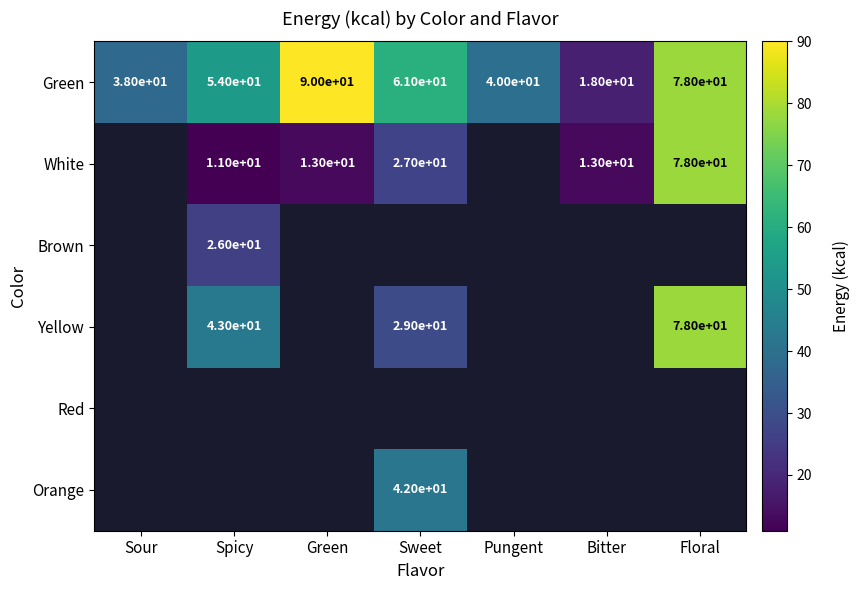

Which series has the largest total across all categories?

Green